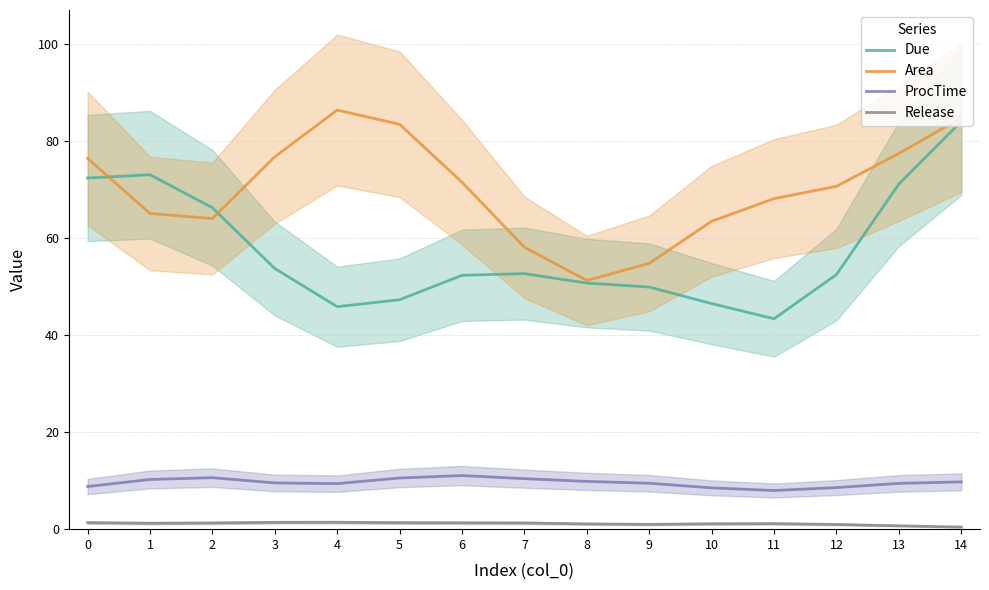

In Release, how many points are lower than both neighbors (excluding endpoints)?

2